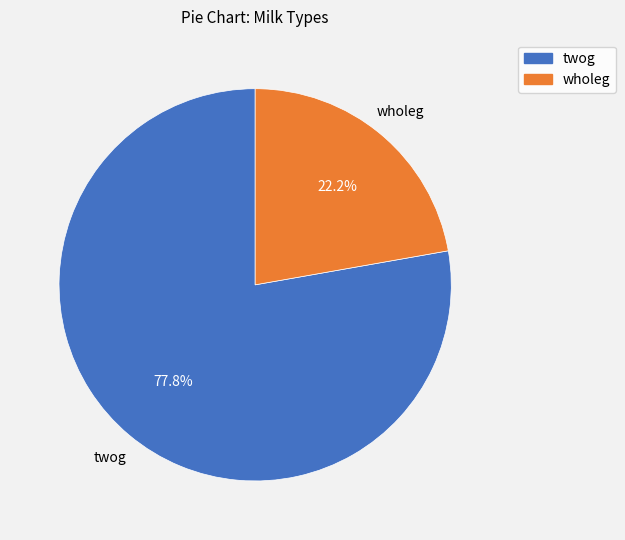

What percentage is the twog slice, to the nearest percent?

78%